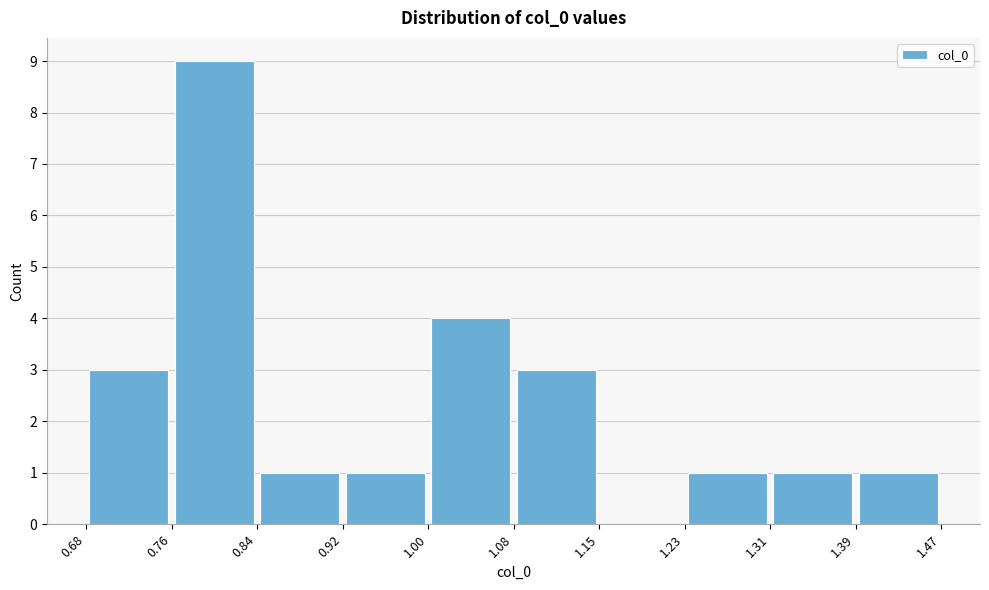

How tall is the bar that spans 0.92 to 1.00 on the x-axis? The values are not printed on the chart, so give them approximately, as read against the axis.

1